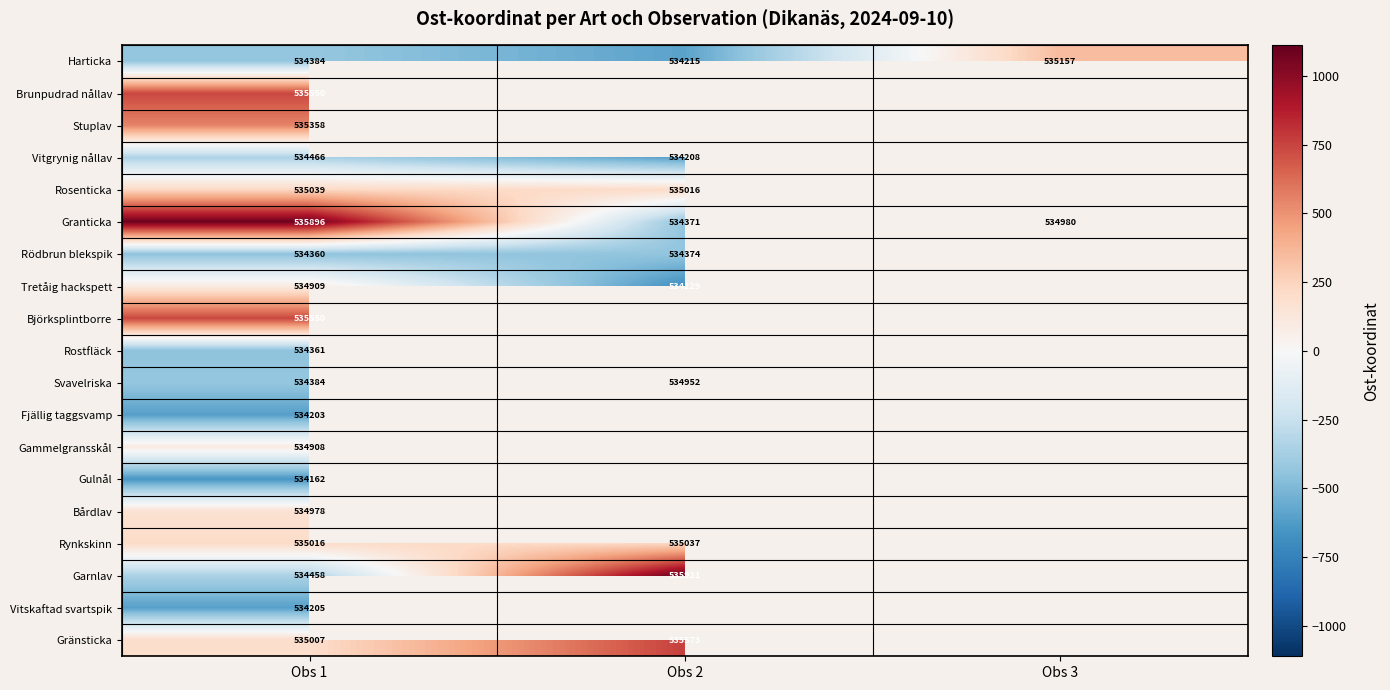

At Obs 1, list the series in order from smallest to largest.

Gulnål, Fjällig taggsvamp, Vitskaftad svartspik, Rödbrun blekspik, Rostfläck, Harticka, Svavelriska, Garnlav, Vitgrynig nållav, Gammelgransskål, Tretåig hackspett, Bårdlav, Gränsticka, Rynkskinn, Rosenticka, Stuplav, Brunpudrad nållav, Björksplintborre, Granticka